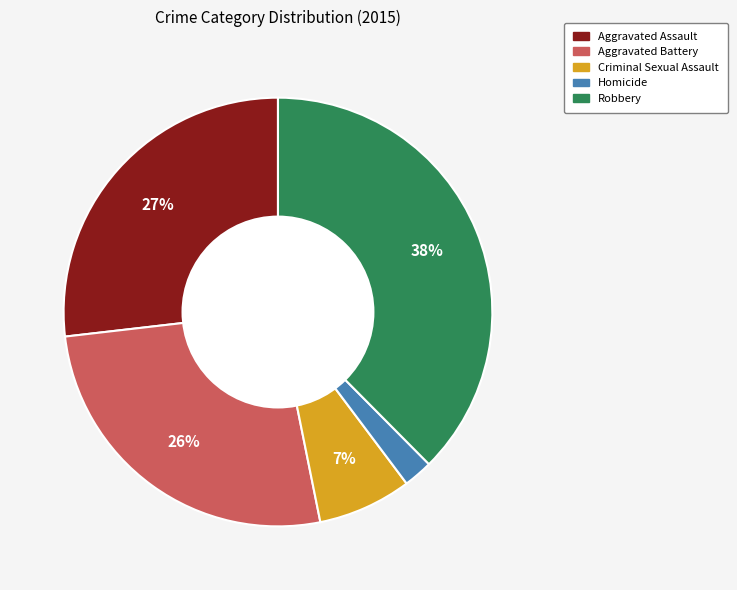

Is the sum of Robbery and Homicide greater than half?

No